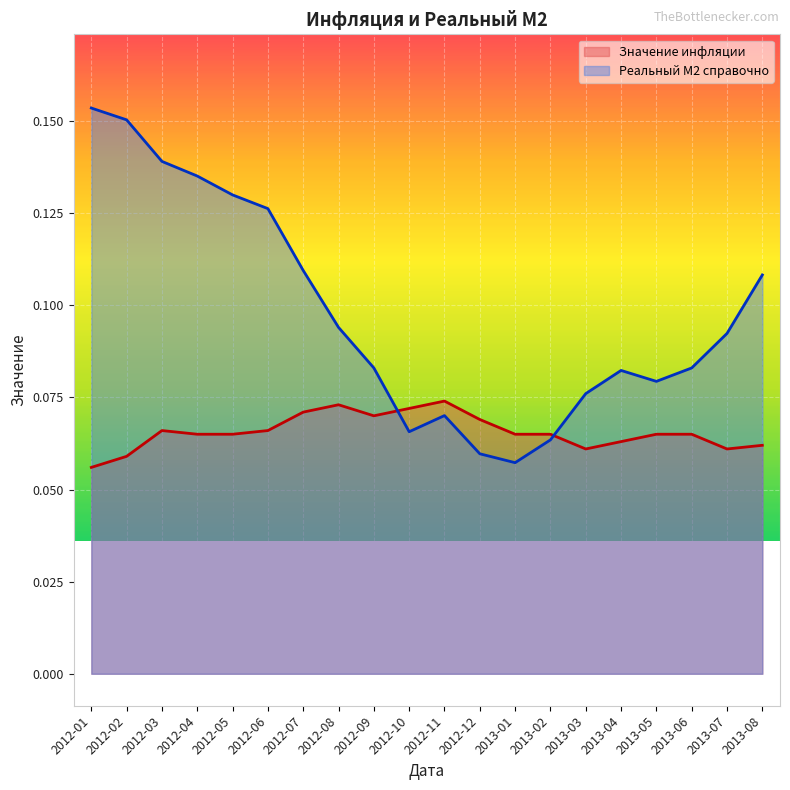

Which series changed the most between 2012-01 and 2012-02?

Реальный M2 справочно